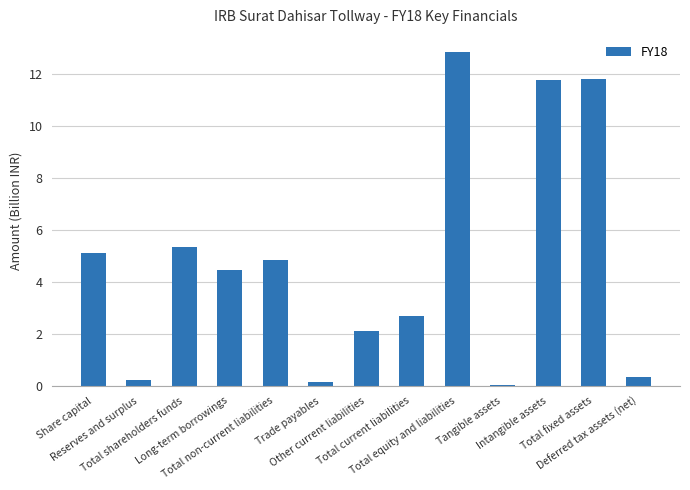

What is the sum of all values?

61.7